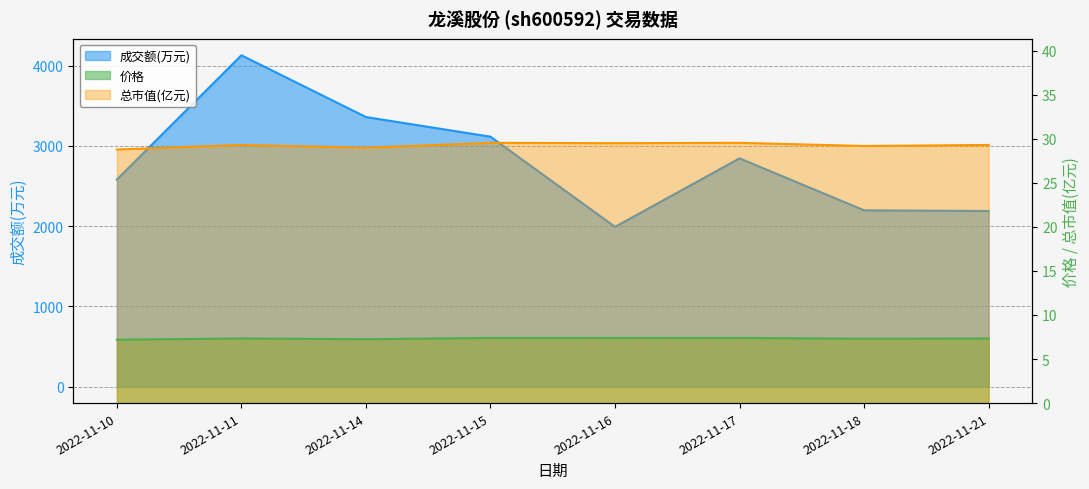

True or false: 总市值(亿元) and 价格 cross at least once.

False